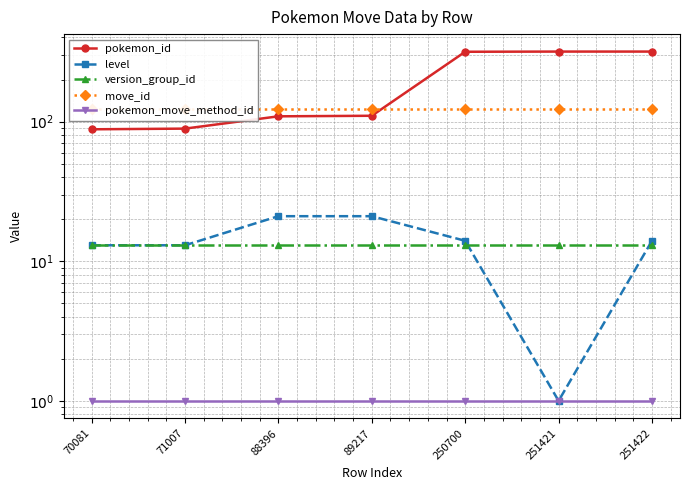

What is the spread (max minus min) of values at 71007?

123